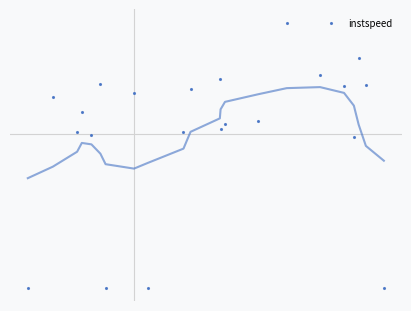

Reading left to right, extract all data points from this chart.

5.0	13.4	11.9	12.7	11.7	13.9	5.0	13.6	5.0	11.9	13.8	14.2	12.0	12.2	12.3	16.7	14.4	13.9	11.6	15.1	13.9	5.0